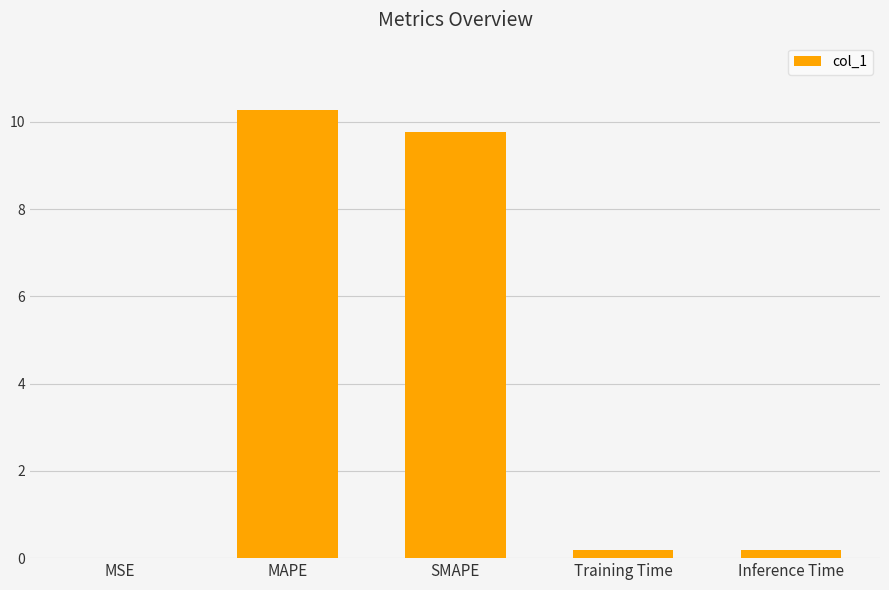

Is it true that the value at Inference Time is 0.2?

True